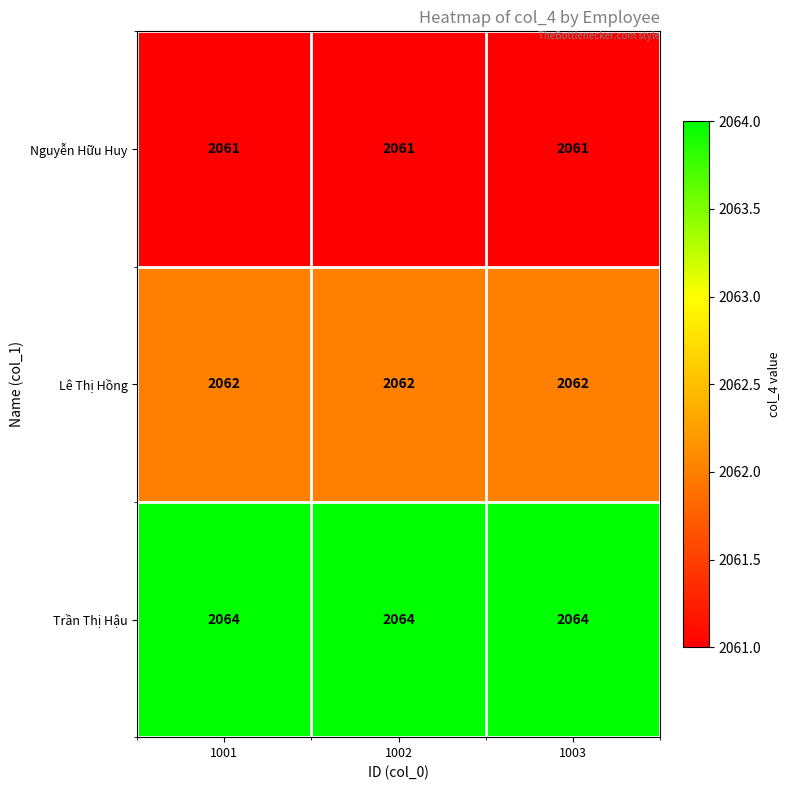

The Trần Thị Hậu series shows 2064 at 1002. True or false?

True